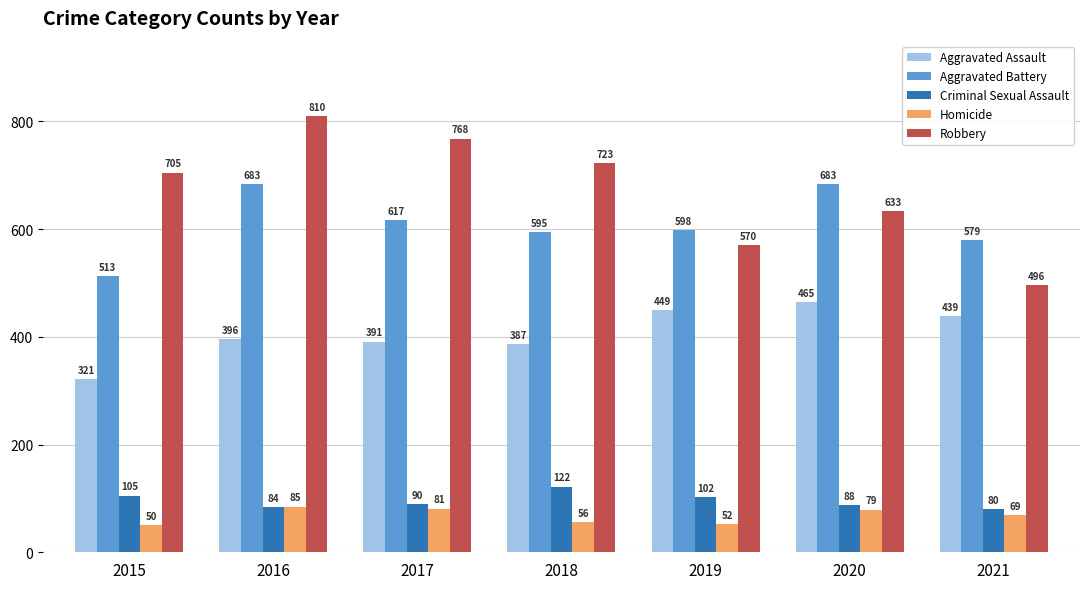

How many bars are there in total?

35